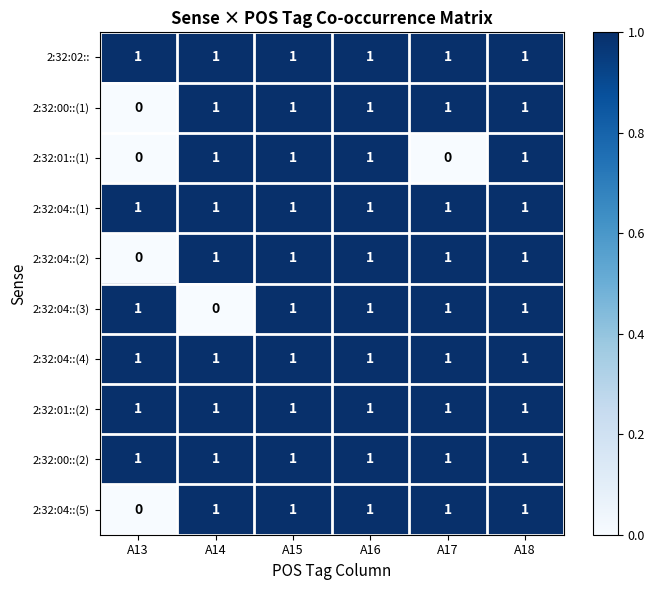

At how many categories does at least one series exceed 0?

6